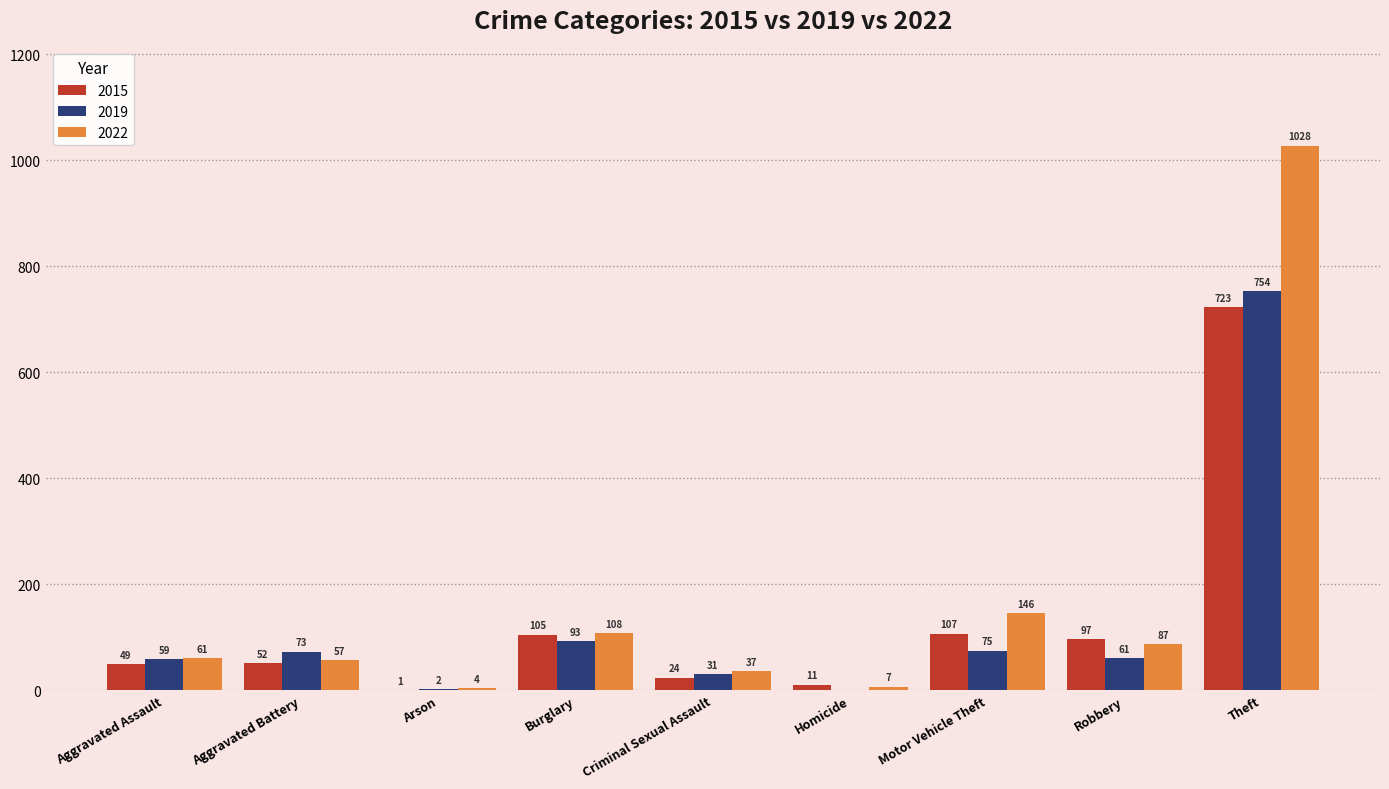

What is the difference between the 2019 values at Aggravated Assault and Homicide?

59